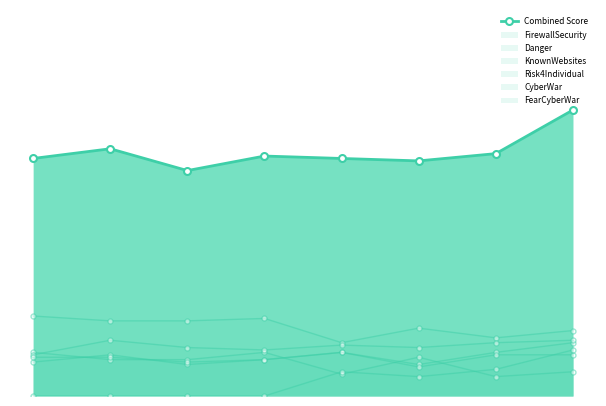

Reading left to right, transcribe all the data shown in this chart.

0=1.0	1=1.0	2=0.9	3=1.0	4=1.0	5=1.0	6=1.0	7=1.2